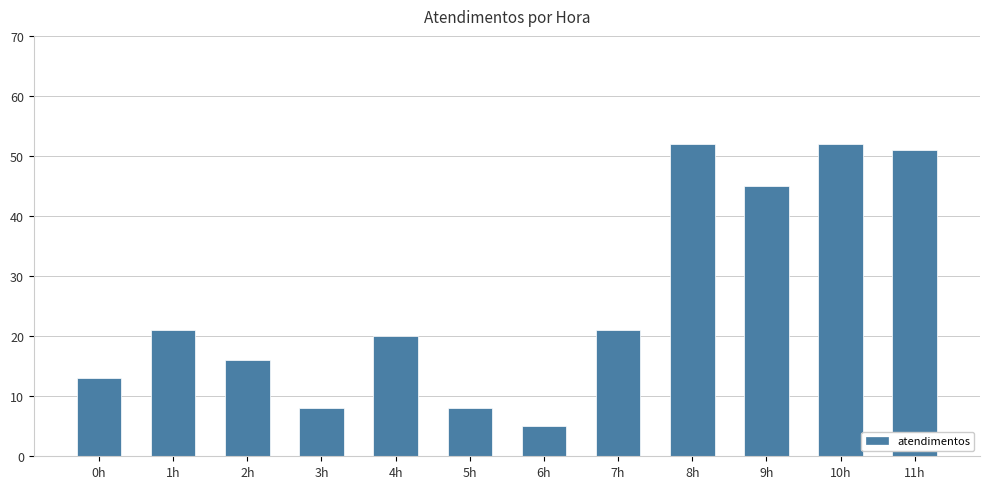

What is the sum of the values at 2h and 3h?

24